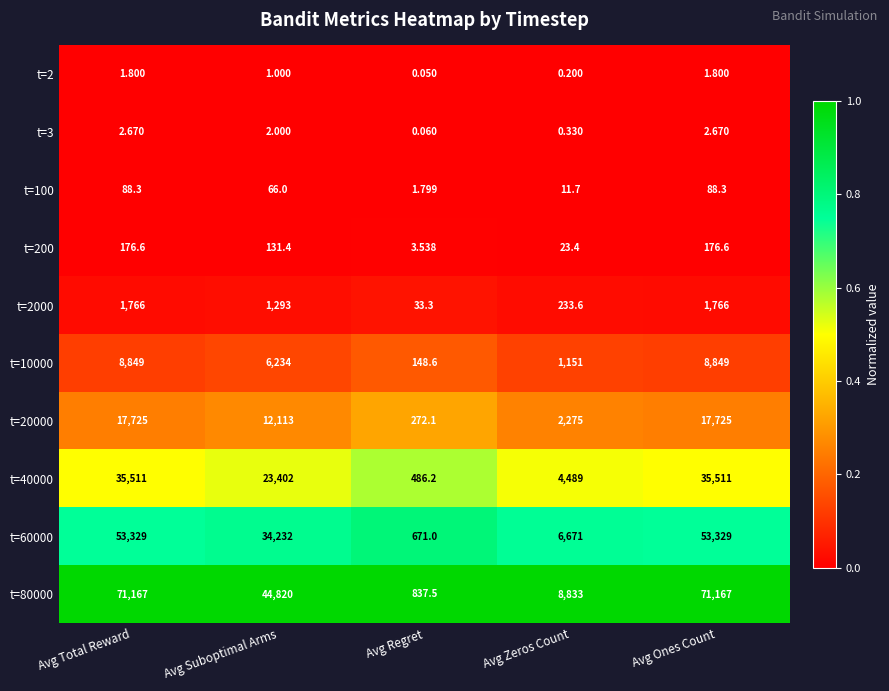

At which label is t=100 closest to 45?

Avg Suboptimal Arms